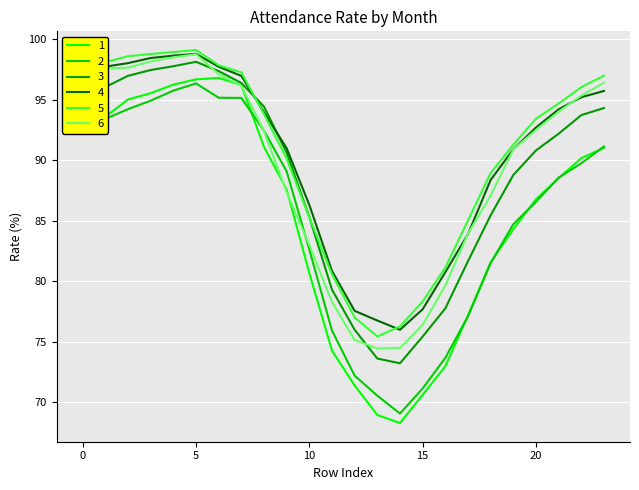

True or false: 6 and 2 intersect in this chart.

True